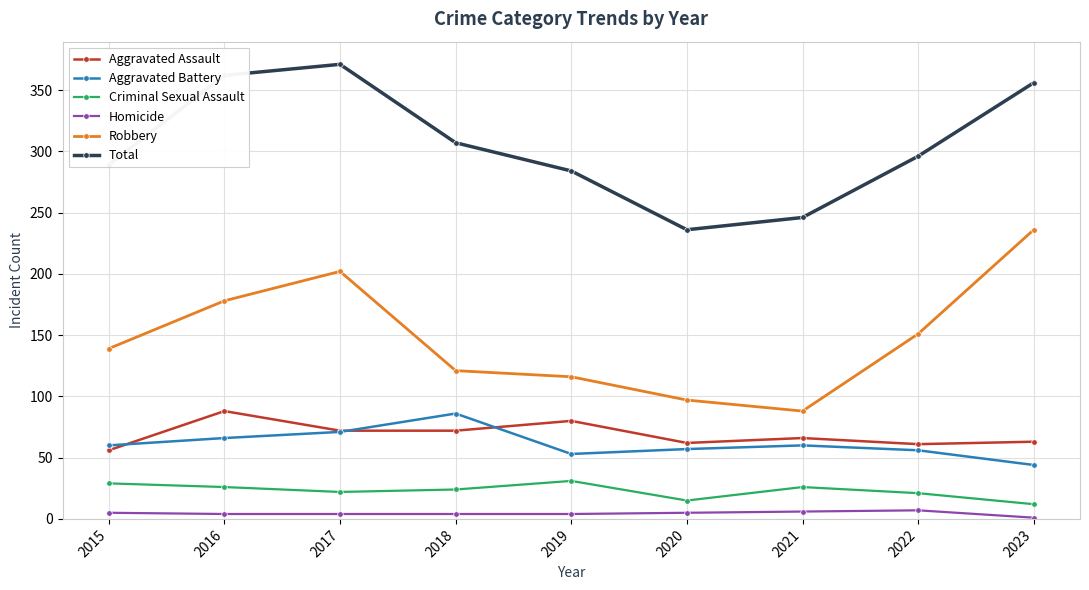

What is the total value across all series at 2023?

712